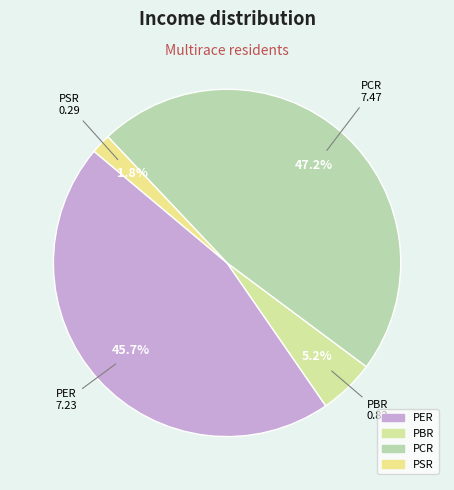

To the nearest percent, what is the combined percentage of PBR and PSR?

7%